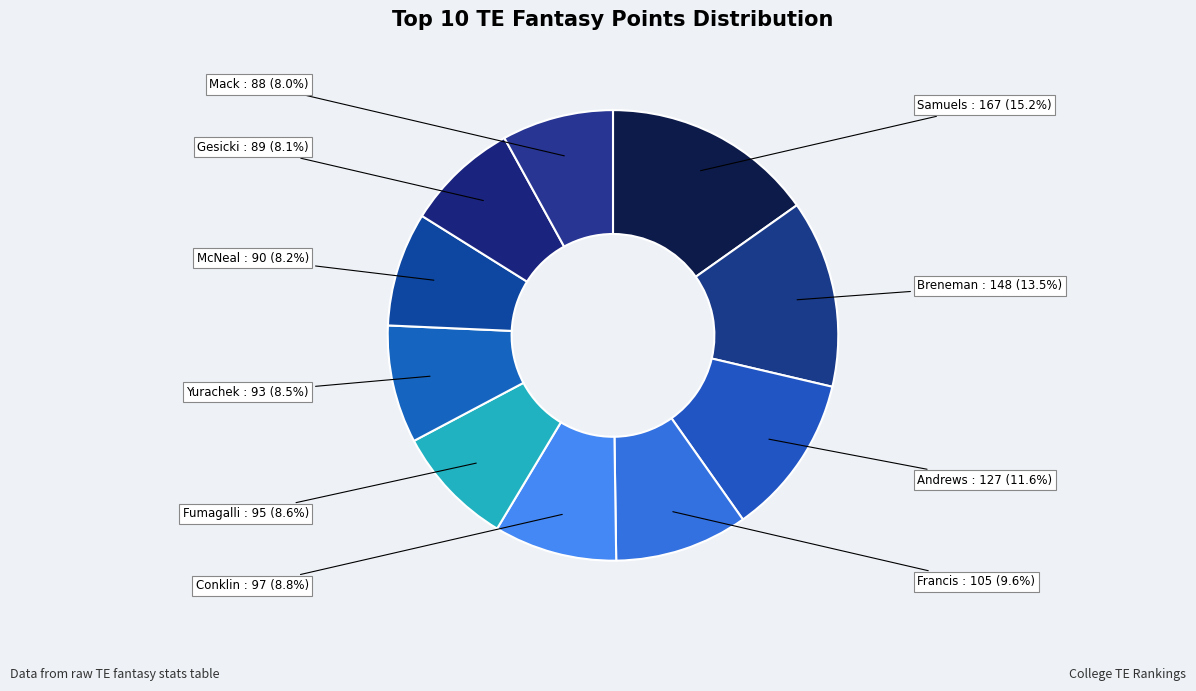

How many slices are in this pie chart?

10